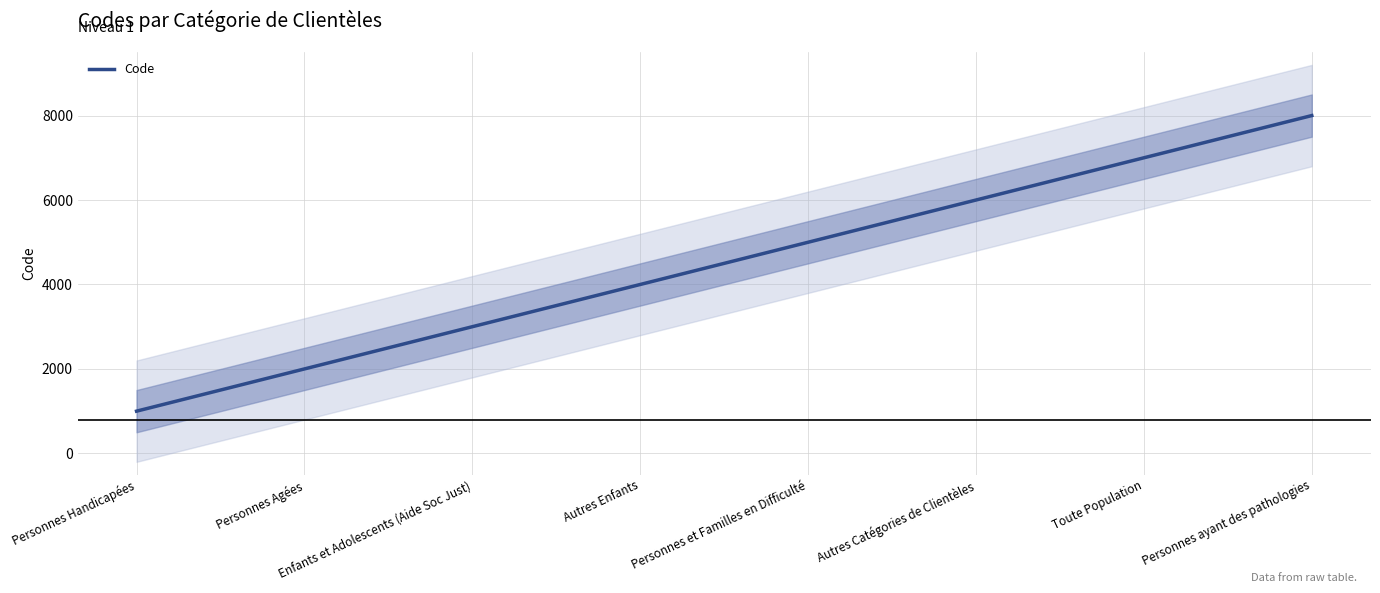

What is the ratio of the value at Autres Enfants to the value at Personnes Agées?

2.0